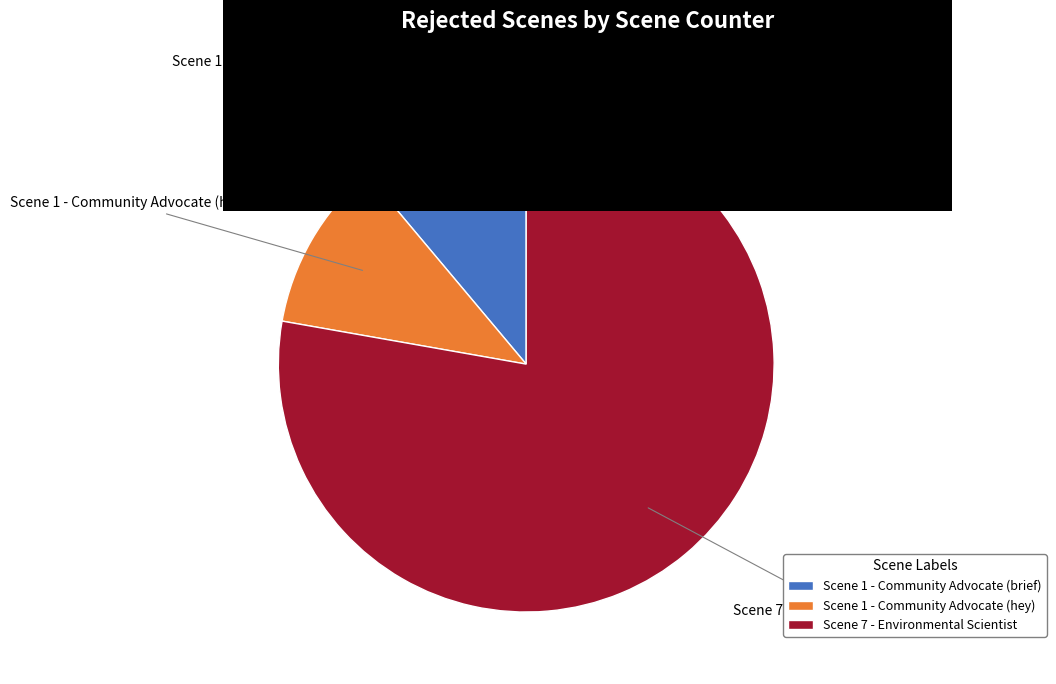

Do Scene 1 - Community Advocate (brief) and Scene 1 - Community Advocate (hey) together represent more than half of the pie?

No